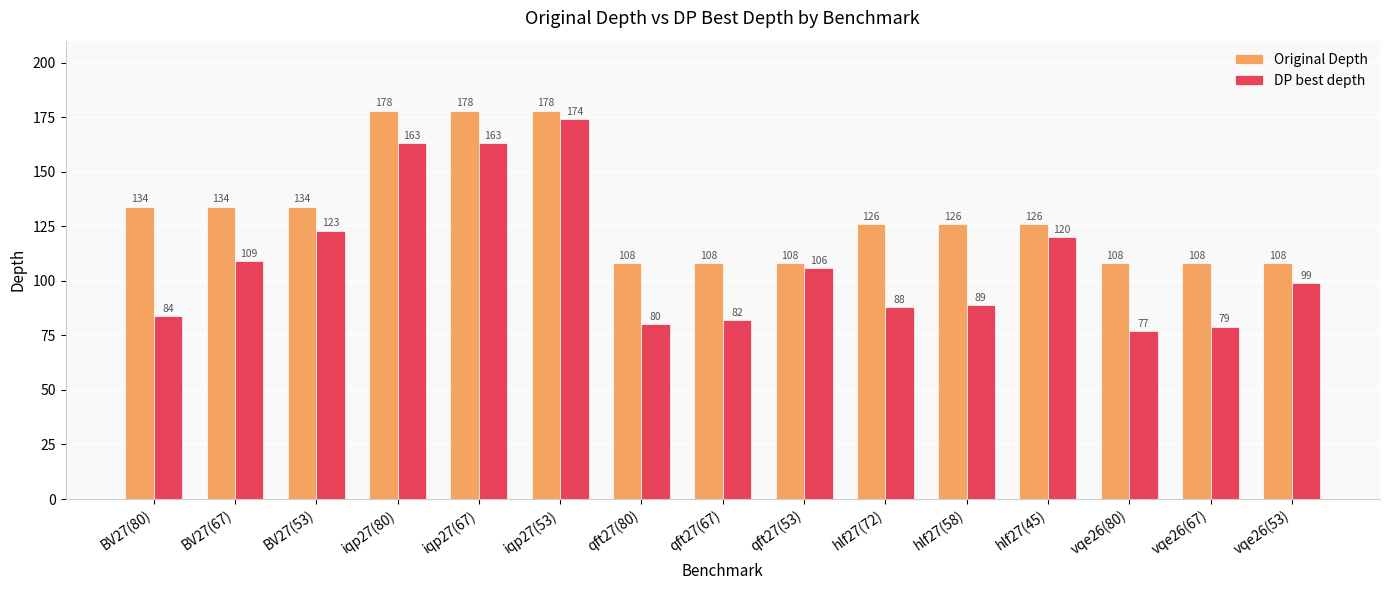

What is the difference between the maximum and minimum values in the DP best depth series?

97